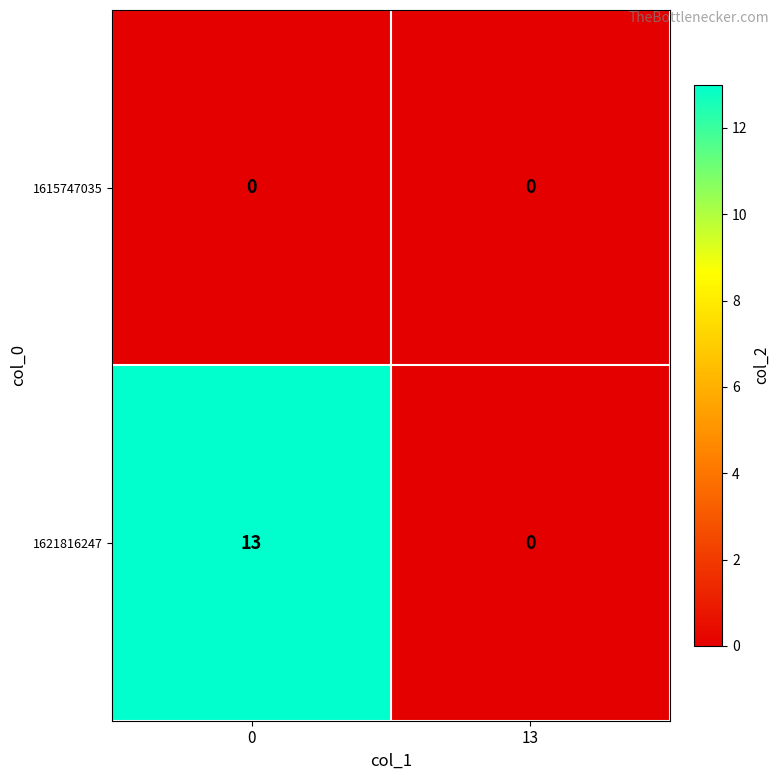

How many positive values does the 1621816247 series have?

1